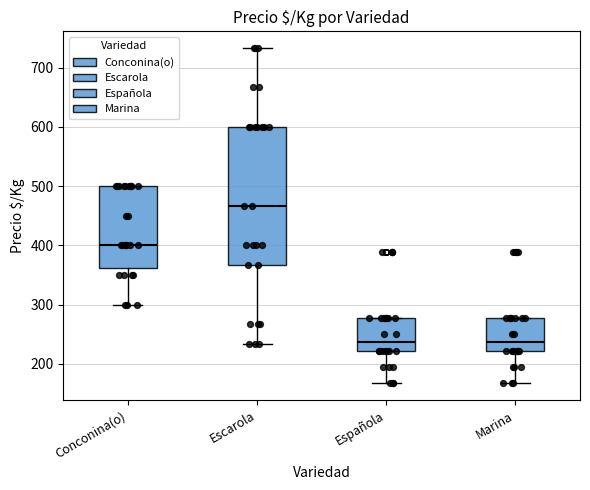

Reading left to right, transcribe this box plot: for each box, give where its median line is, the range the box spans, and where its two whiskers end, as read against the y-axis. The values are not printed on the chart, so give them approximately, as read against the axis.

Conconina(o): median 400, box 360 to 500, whiskers 300 to 500
Escarola: median 470, box 370 to 600, whiskers 230 to 730
Española: median 240, box 220 to 280, whiskers 170 to 280
Marina: median 240, box 220 to 280, whiskers 170 to 280